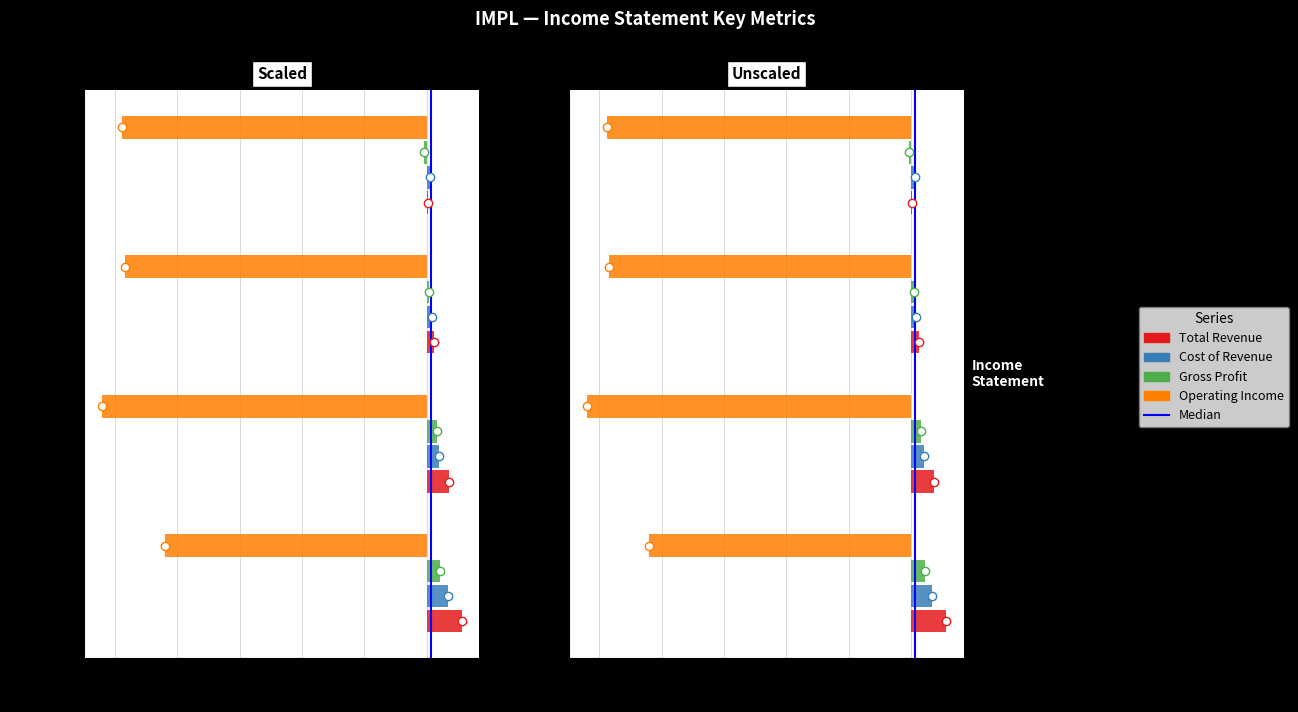

What is the label of the 1st bar from the left?

2022-06-30